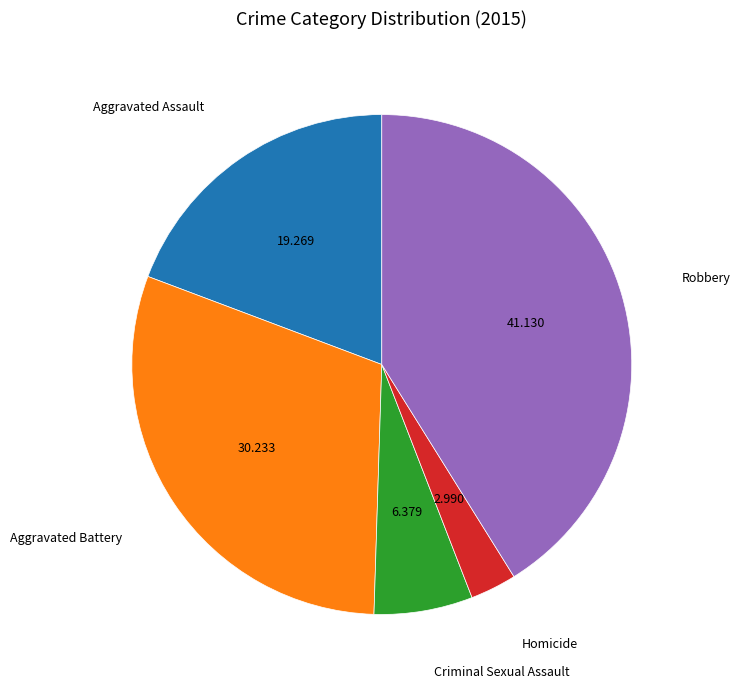

Is there any slice that represents more than half of the pie?

No